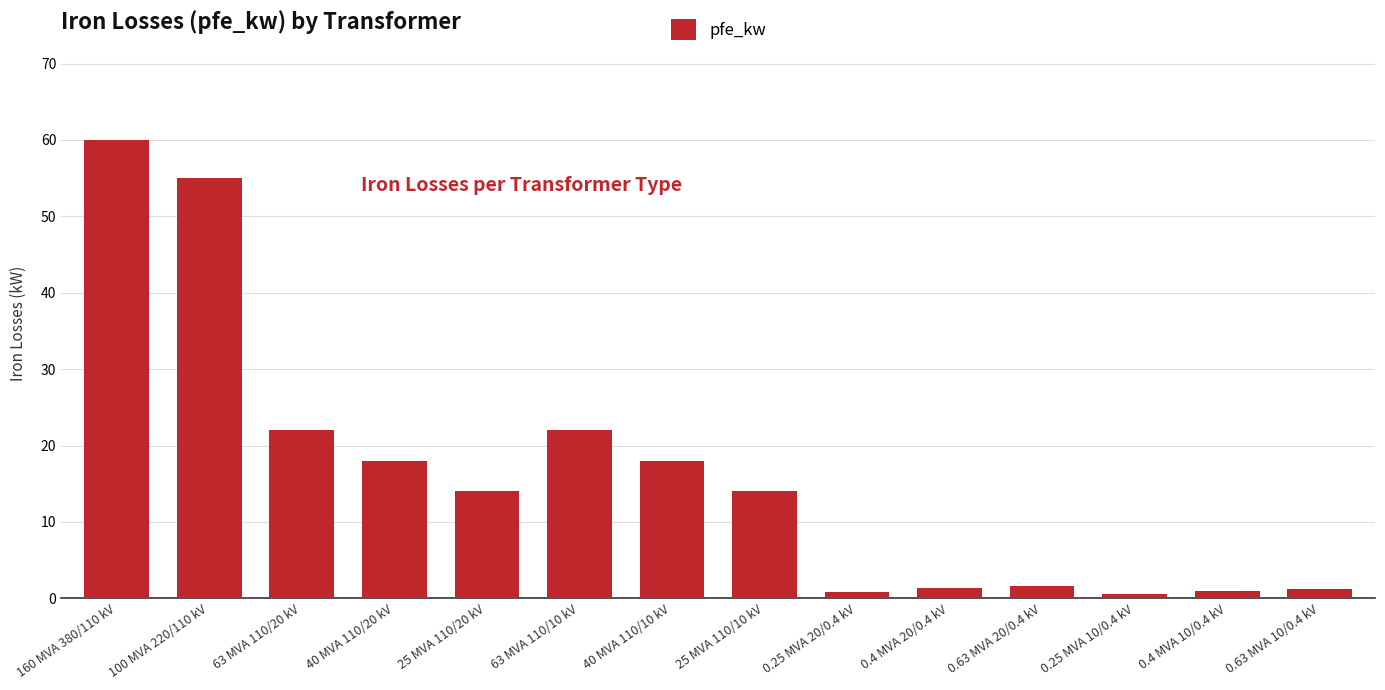

Approximately how many times larger is the value at 25 MVA 110/20 kV compared to 160 MVA 380/110 kV?

0.2